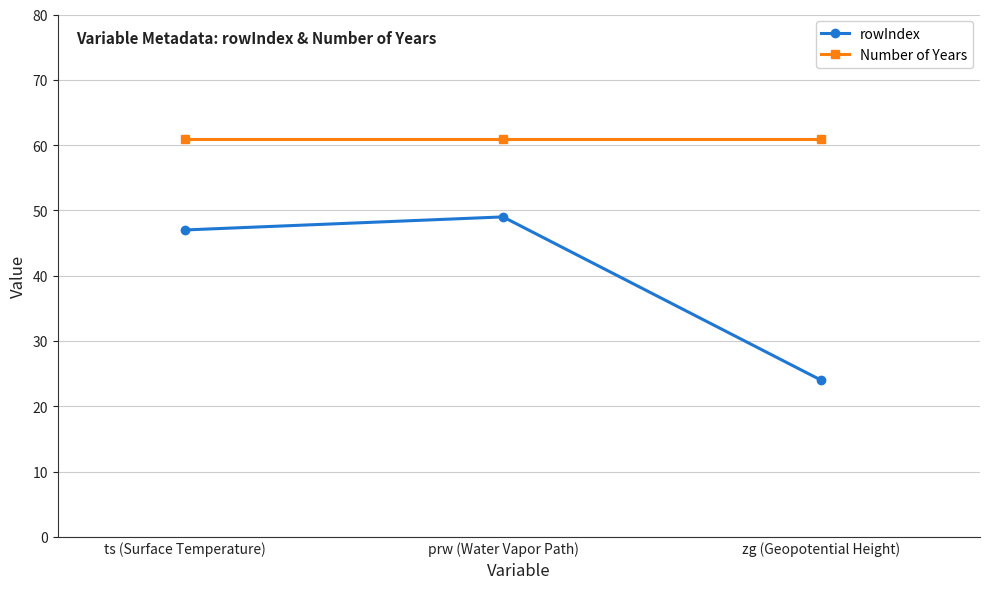

What value does the Number of Years series have at zg (Geopotential Height)?

61